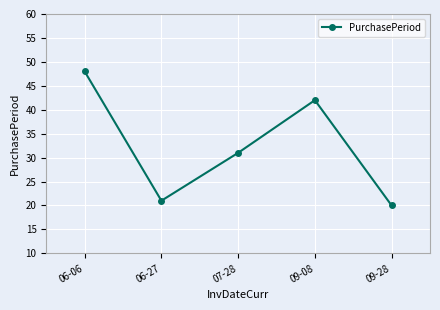

Where is the first local minimum?

06-27